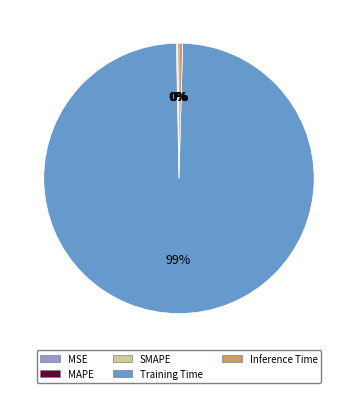

Which slice is the largest?

Training Time